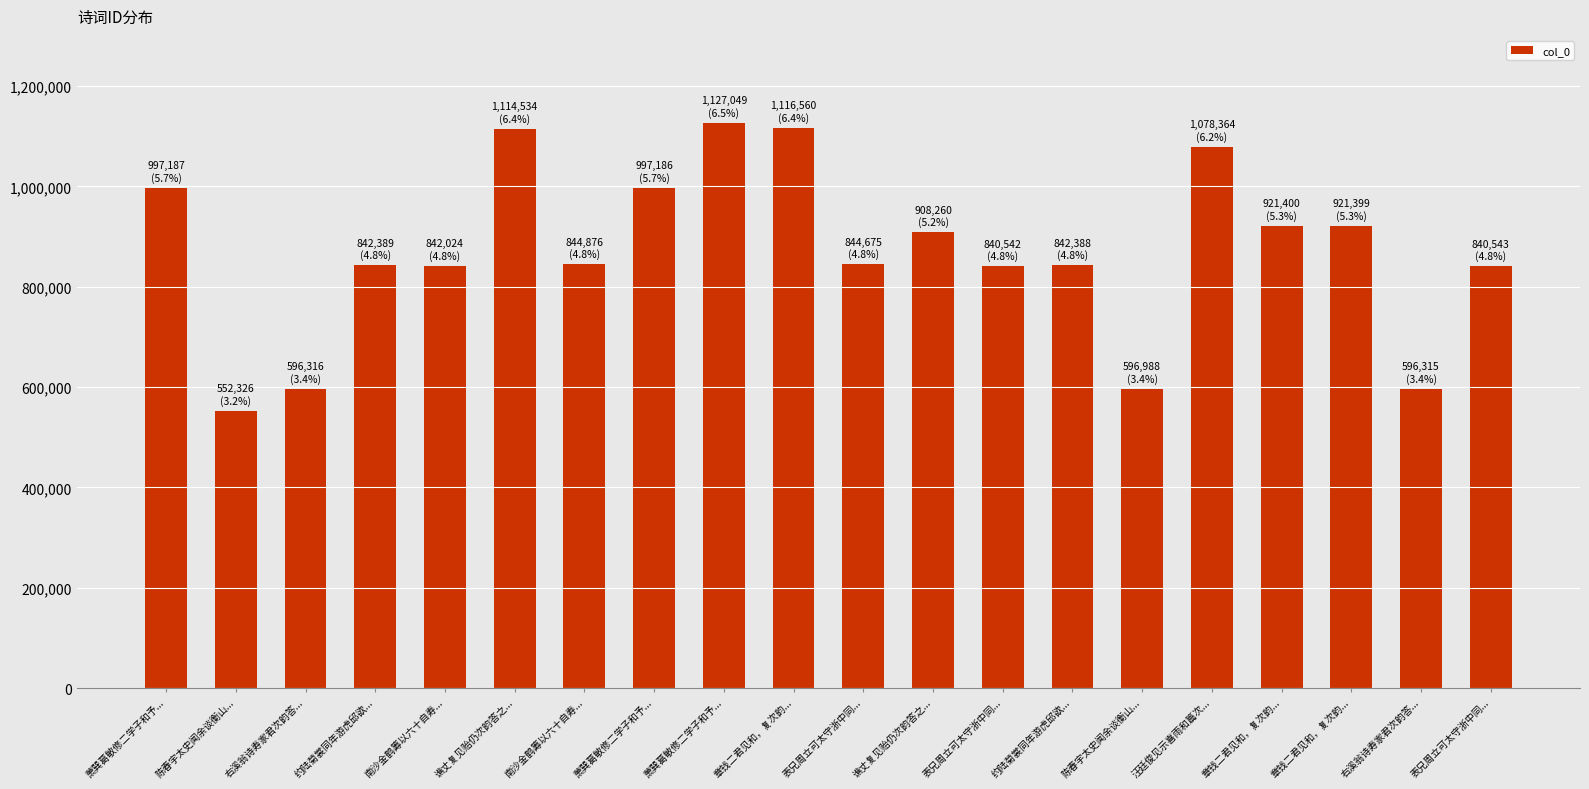

How many distinct data groups are displayed?

1